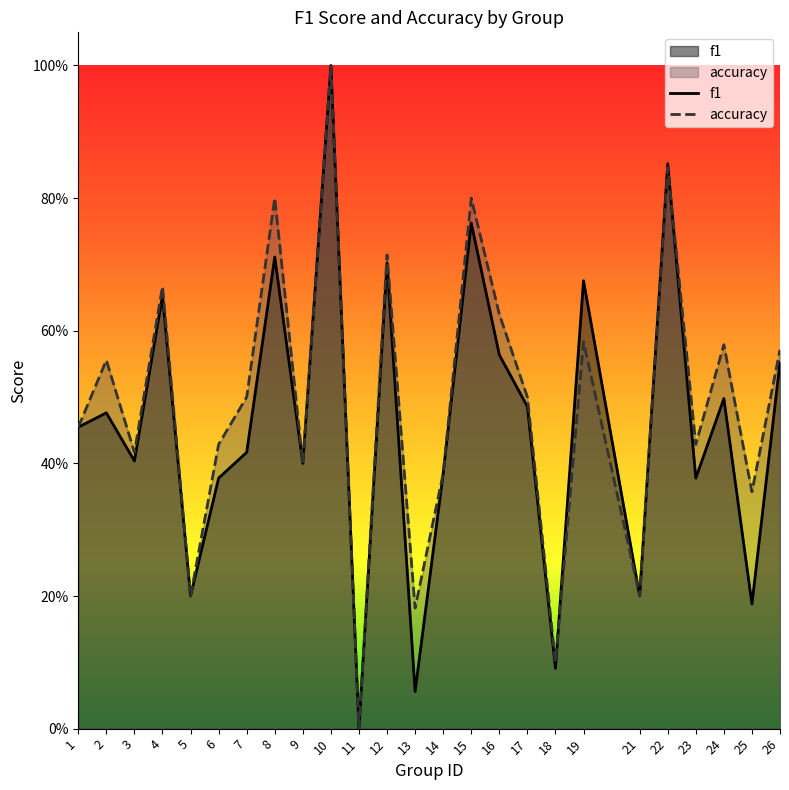

What is the value of the accuracy point at the 8th from the left?

0.8